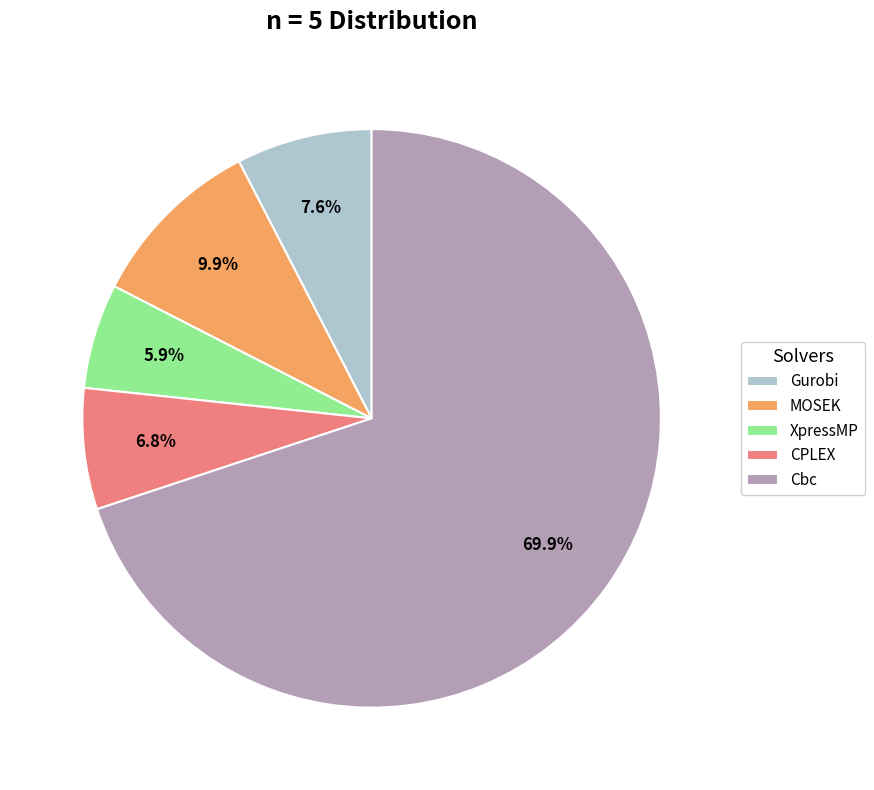

Does Cbc account for over 50% of the chart?

Yes